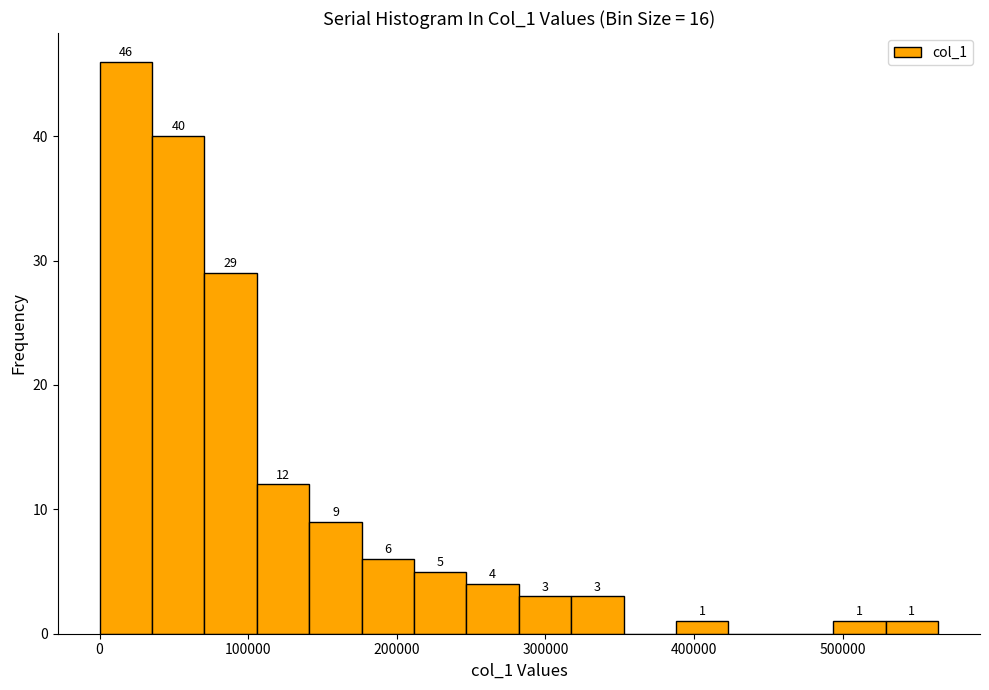

Read against the x-axis, roughly where is the centre of the tallest bar?

20000